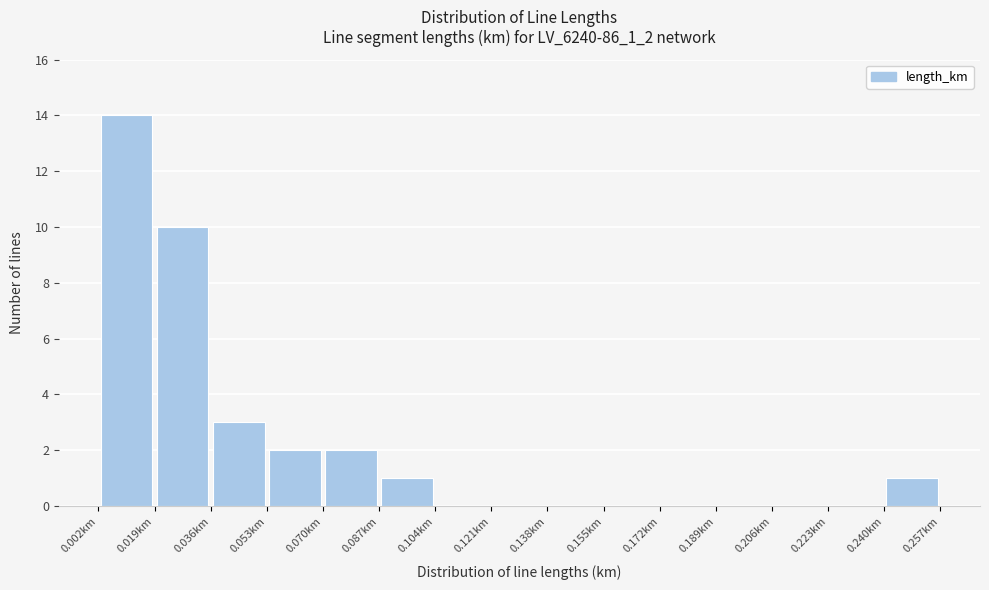

Reading left to right, list every bar in this chart as the range it spans on the x-axis followed by its height. Neither the bar edges nor the heights are printed on the chart, so give them approximately, as read against the axes.

0.002 to 0.018: 14
0.018 to 0.036: 10
0.036 to 0.052: 3
0.052 to 0.070: 2
0.070 to 0.086: 2
0.086 to 0.104: 1
0.104 to 0.120: 0
0.120 to 0.138: 0
0.138 to 0.154: 0
0.154 to 0.172: 0
0.172 to 0.188: 0
0.188 to 0.206: 0
0.206 to 0.222: 0
0.222 to 0.240: 0
0.240 to 0.256: 1